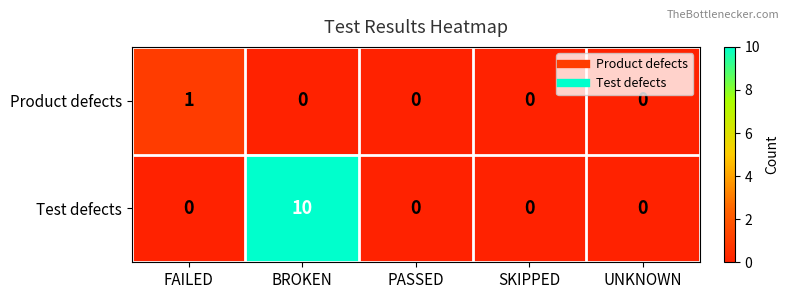

Rank the series by their average value, from highest to lowest.

Test defects, Product defects